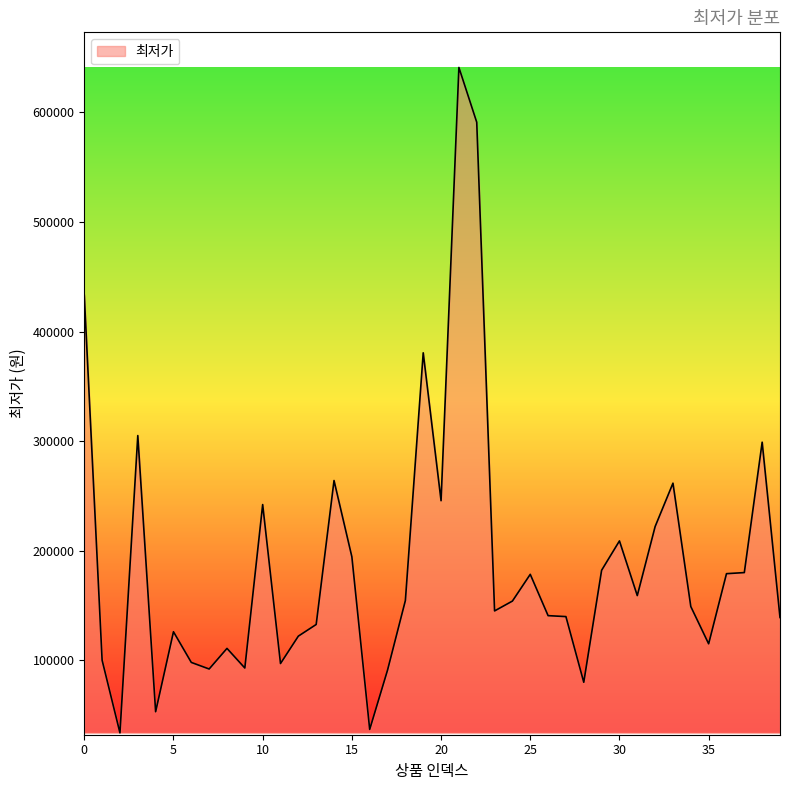

What is the difference between the maximum and minimum values?

607290